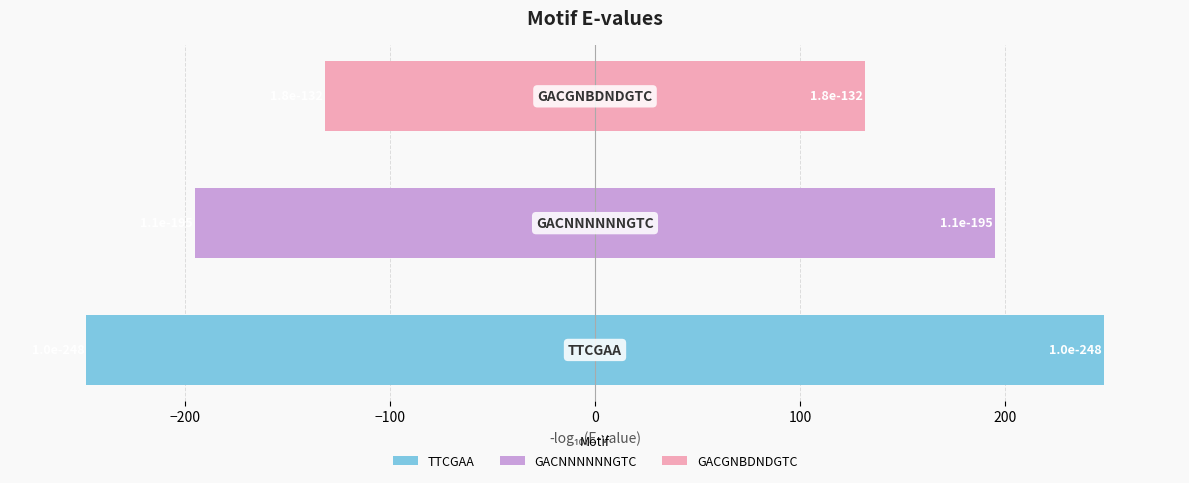

Is it true that E-val (mirror) equals 341.2 at −200?

False